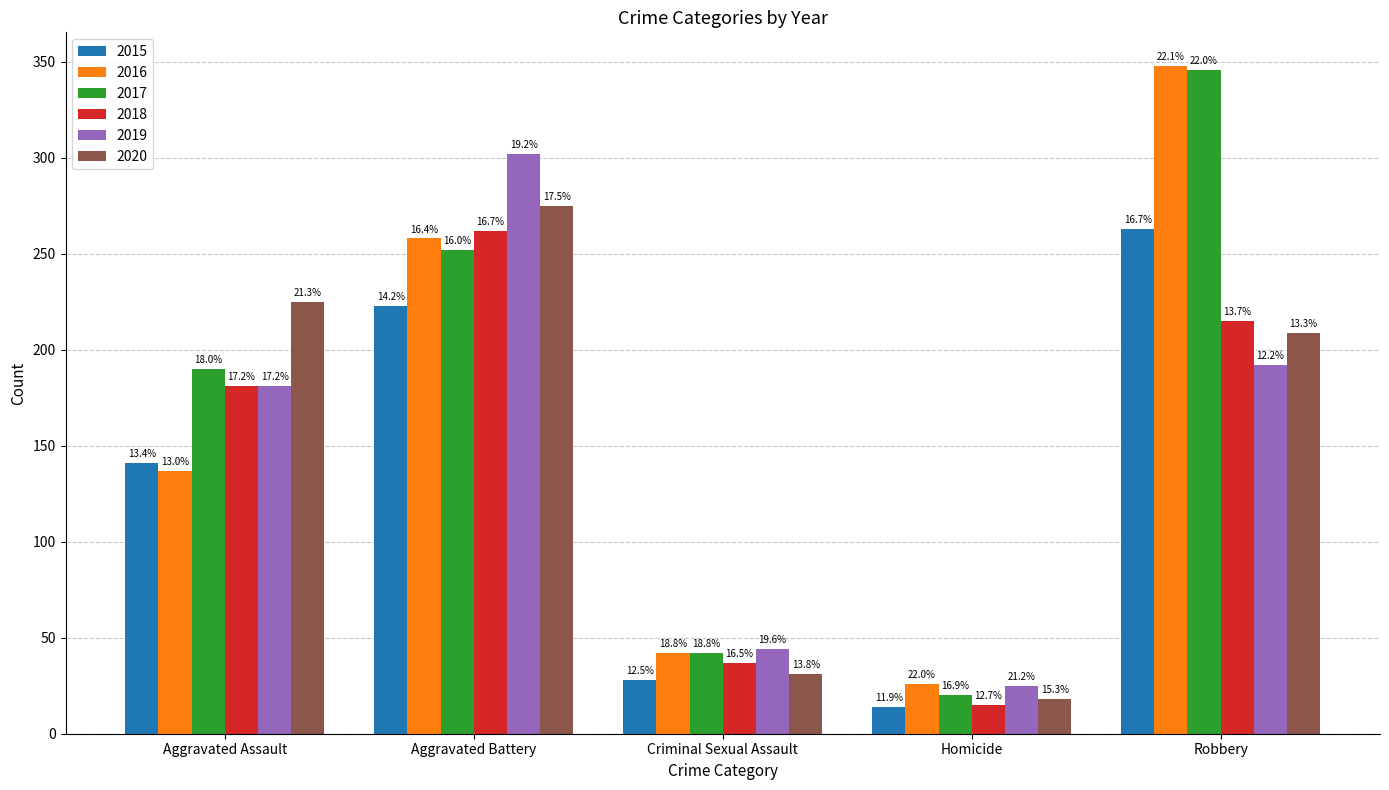

What is the difference between the maximum and minimum values in the 2016 series?

322